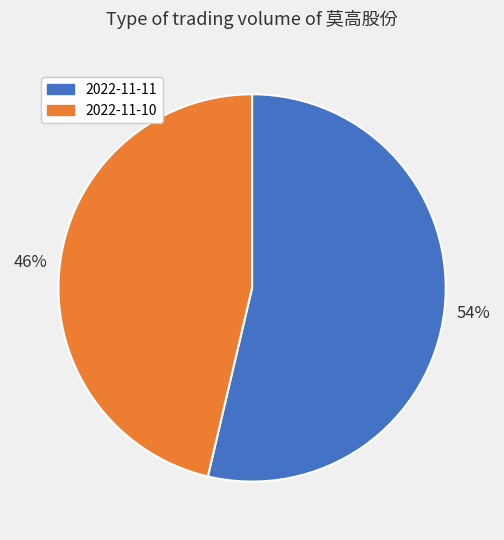

How many slices are in this pie chart?

2